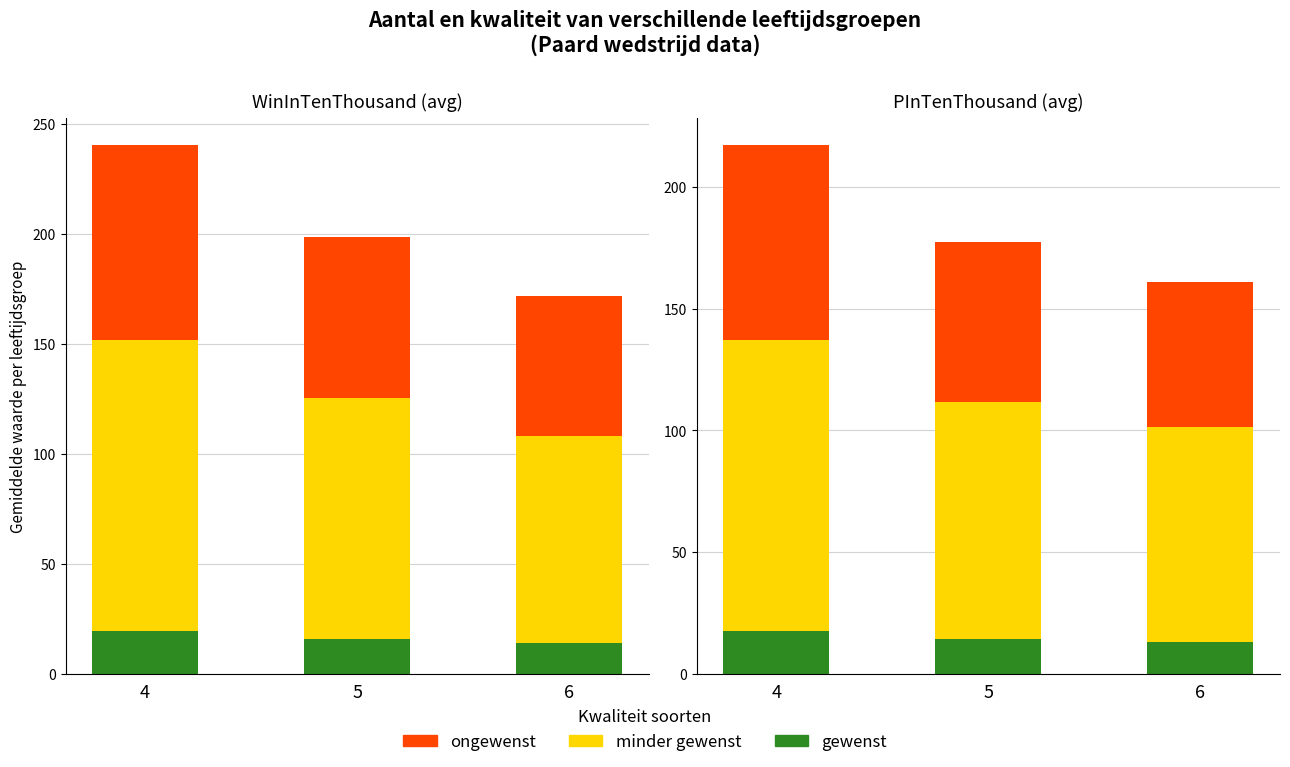

How many values in the minder gewenst series are below 97?

1